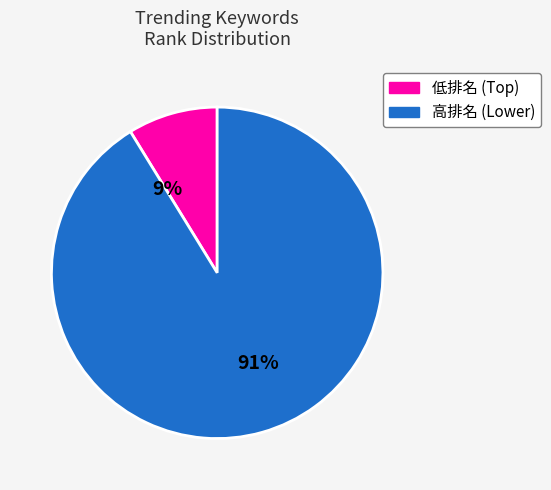

How many slices are in this pie chart?

2